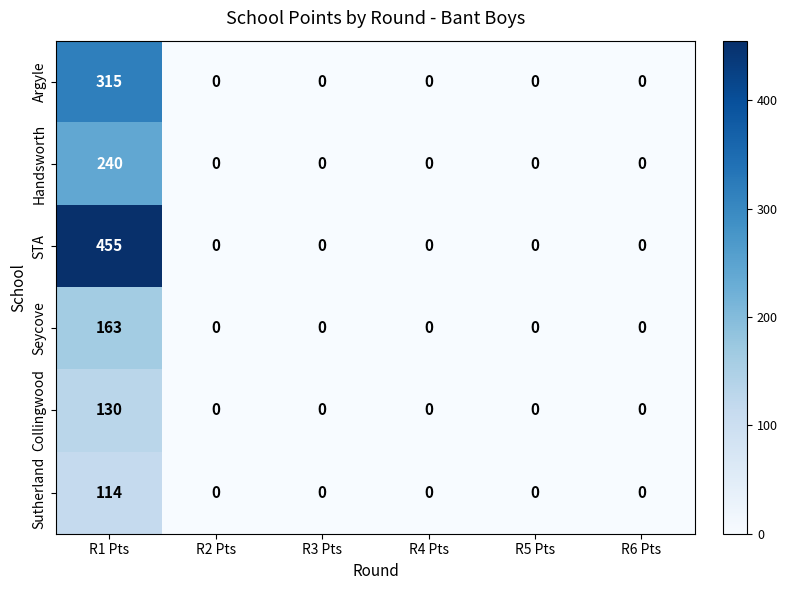

What is the sum of all STA values?

455